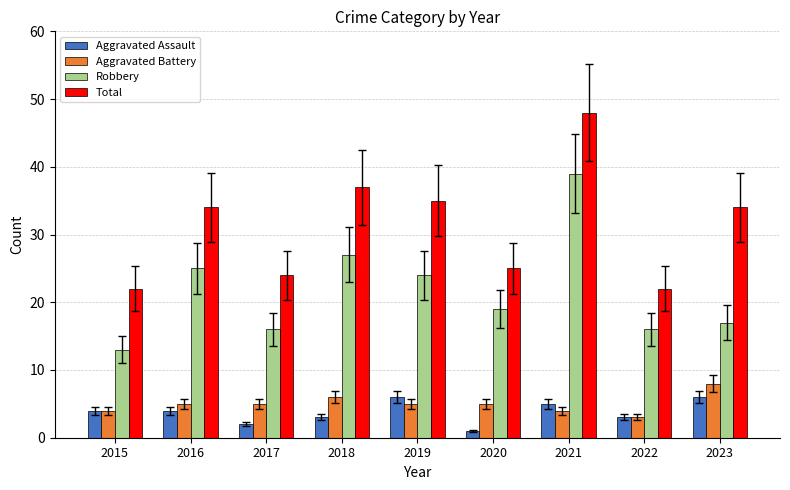

What is the smallest value displayed?

1